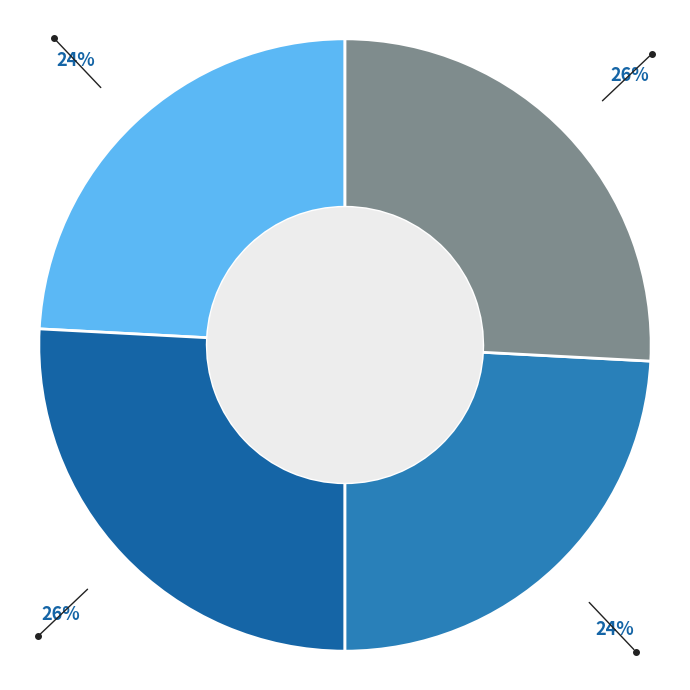

How many slices are in this pie chart?

4